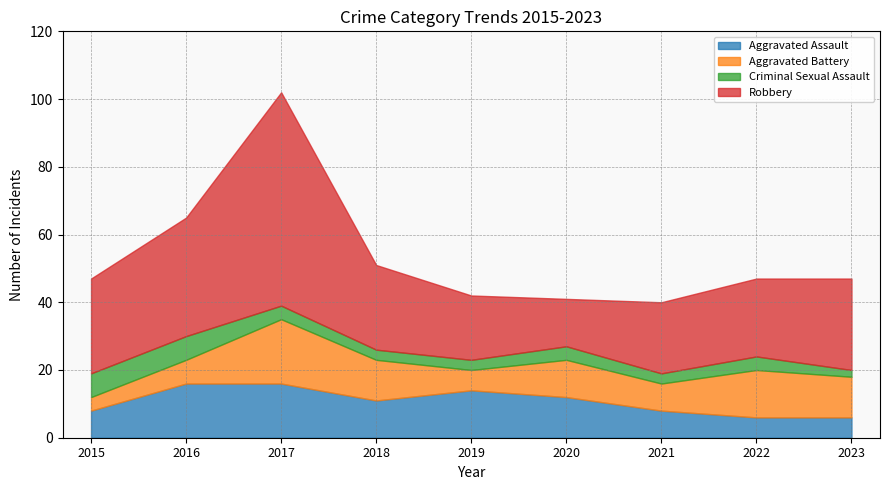

Count the number of categories in the chart.

9